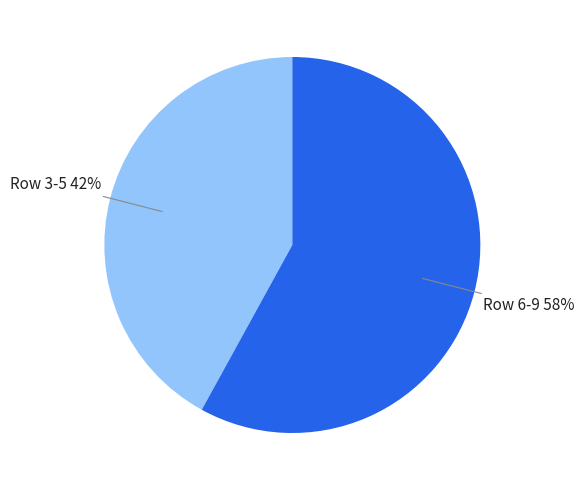

To the nearest percent, what is the average slice percentage?

50%